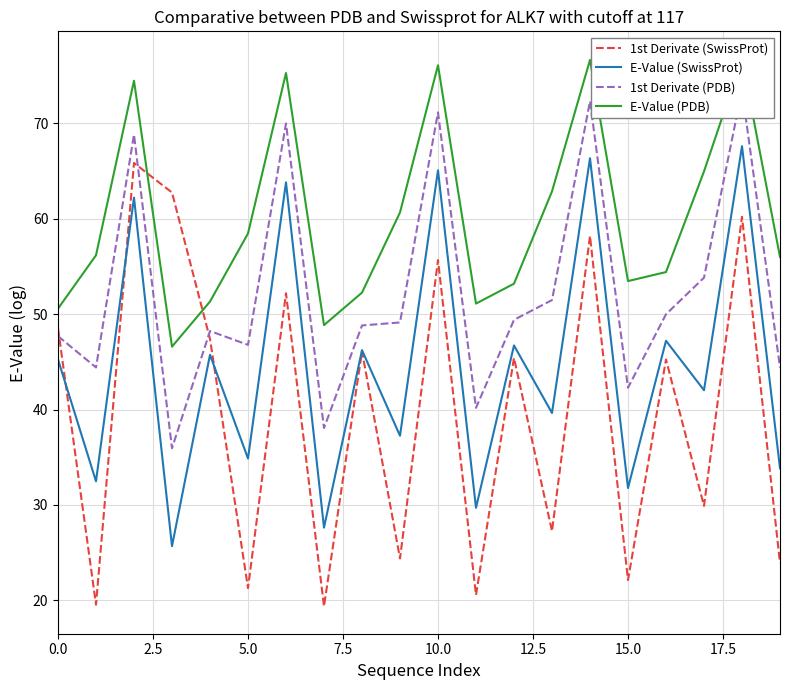

Is the value of 1st Derivate (PDB) at 9 greater than the value of E-Value (PDB) at 19?

No